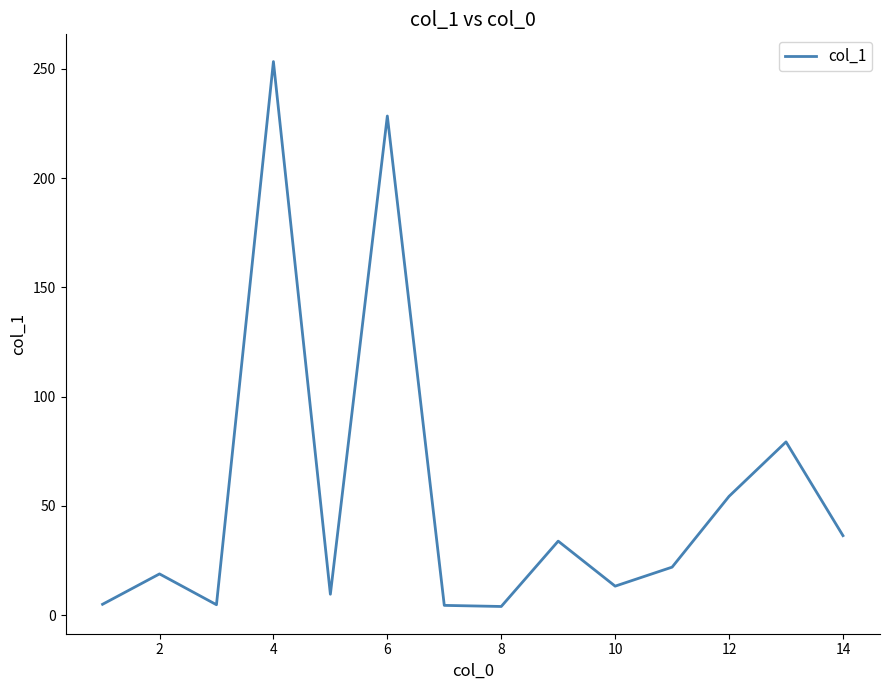

What is the difference between the maximum and minimum values?

249.3